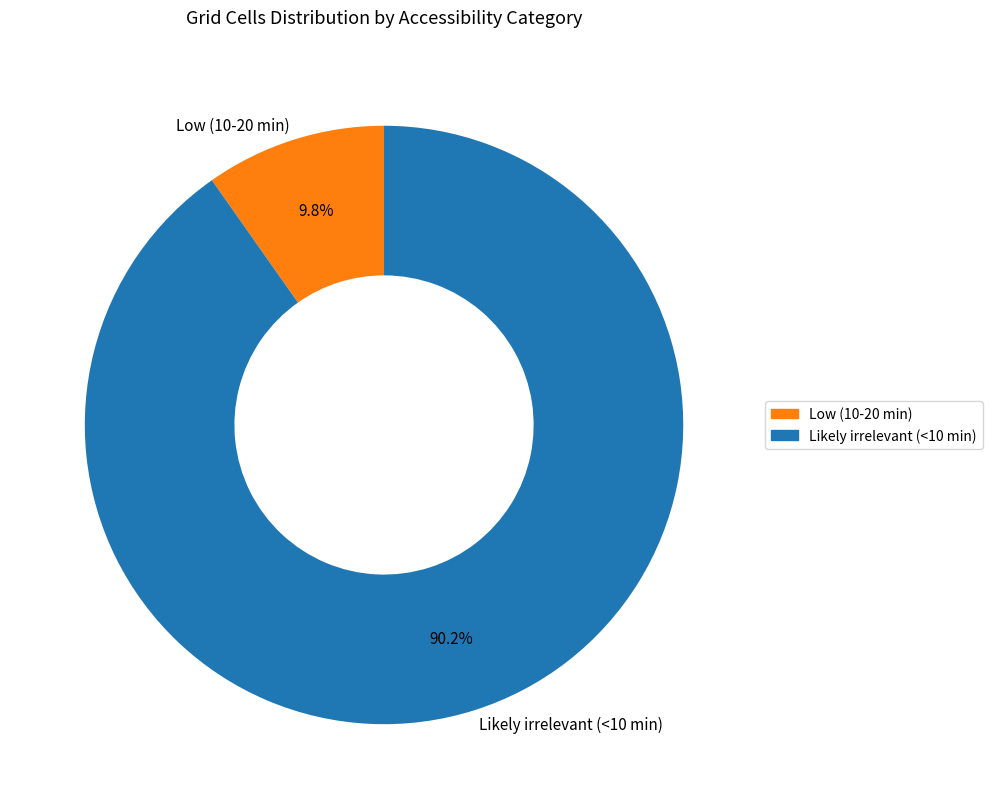

Which slice is the smallest?

Low (10-20 min)